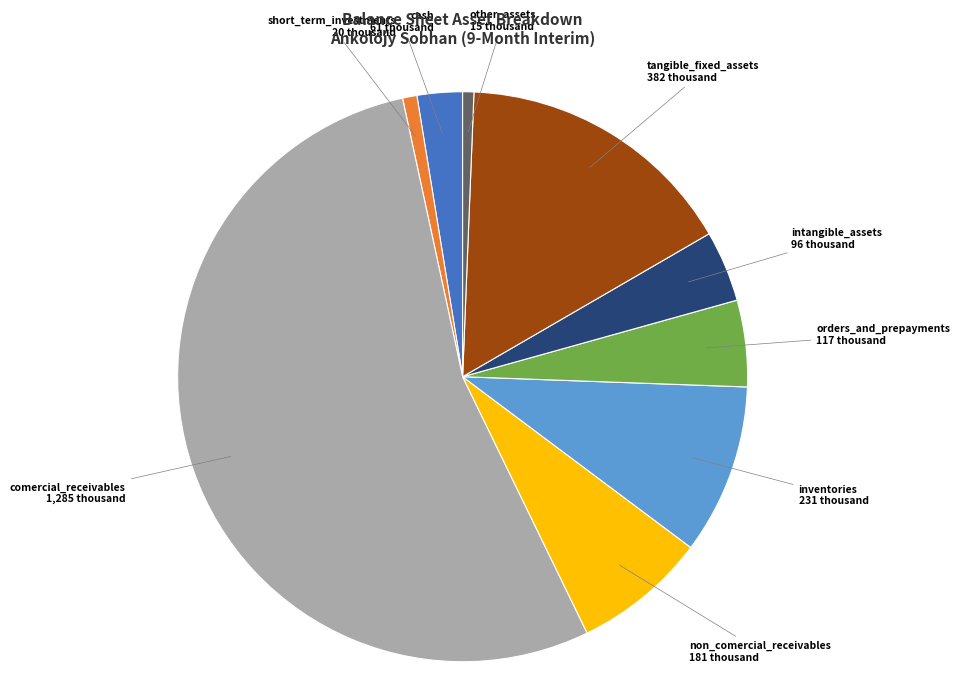

Combined, do non_comercial_receivables and short_term_investments account for over 50%?

No